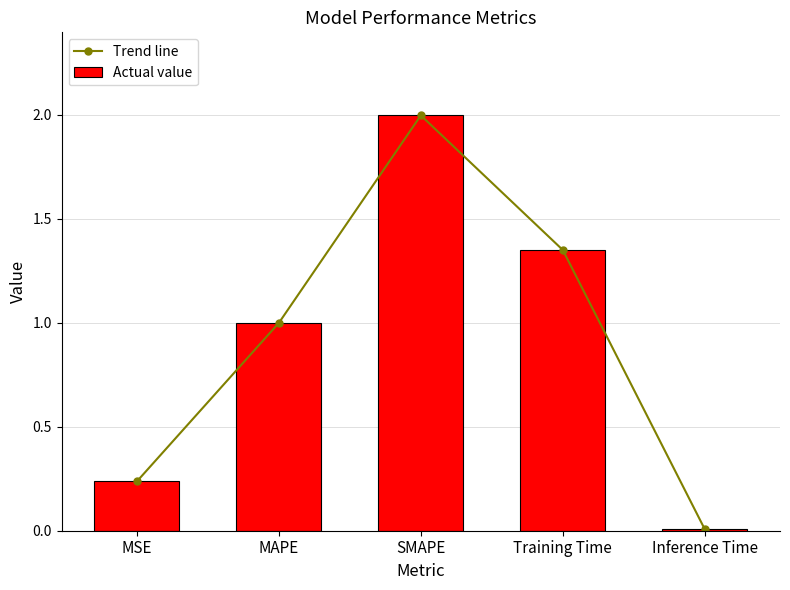

What is the greatest value displayed?

2.0